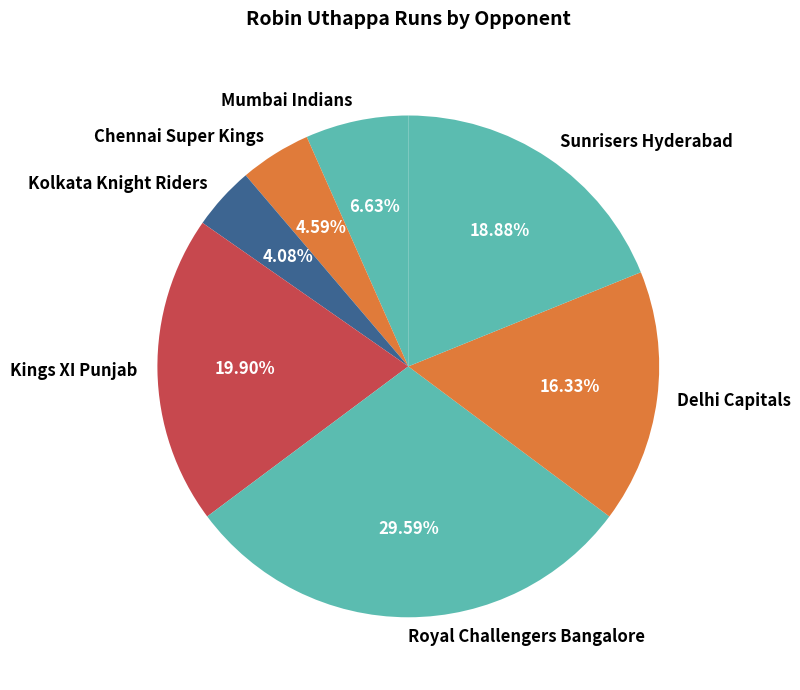

Is it true that Delhi Capitals is 3% of the pie?

False